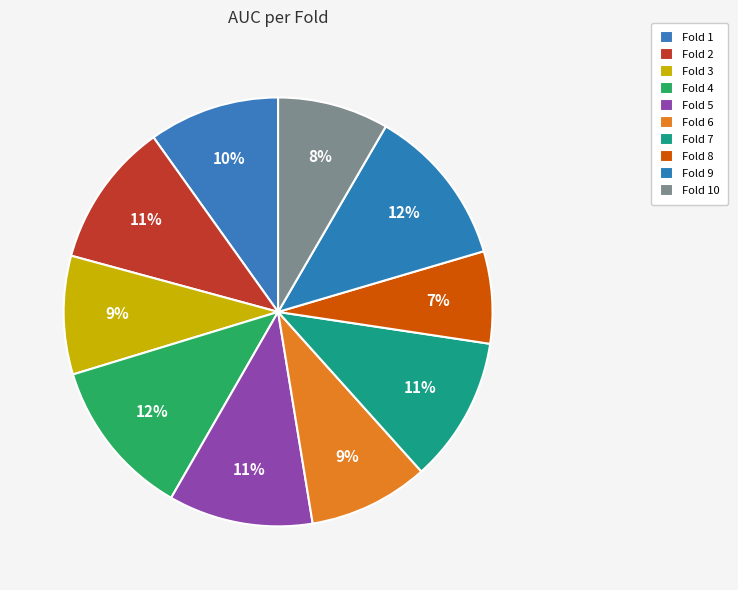

What is the total percentage of Fold 3 and Fold 1?

18.8%